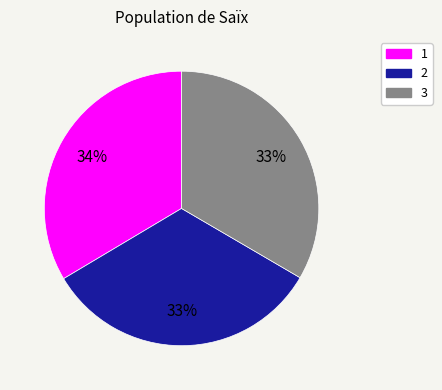

Approximately how many times larger is the value at 1 compared to 2?

1.0